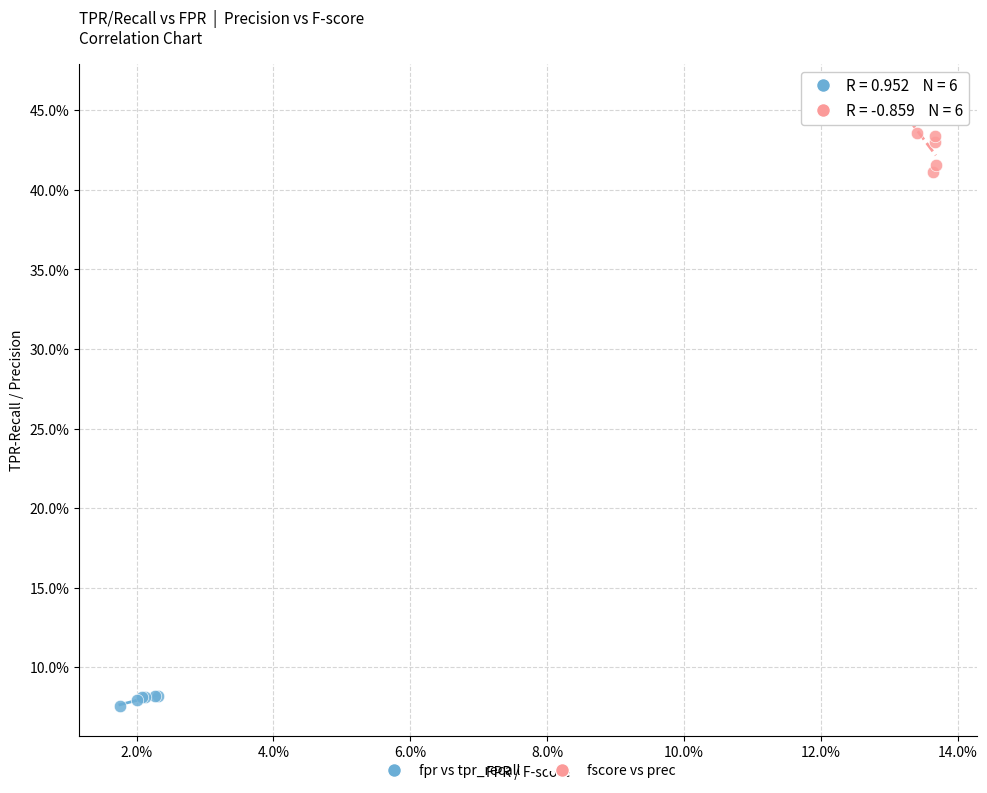

What are all the series names shown in the legend?

fpr vs tpr_recall, fscore vs prec